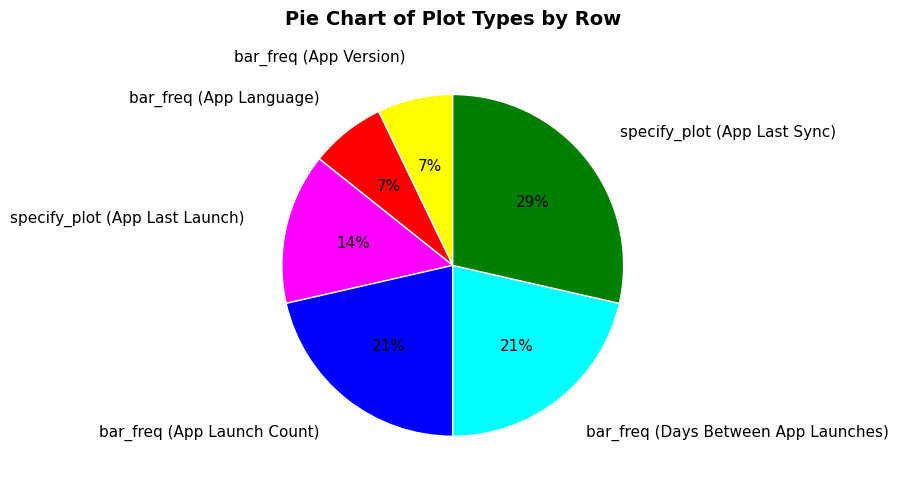

Which has a higher value, bar_freq (App Language) or bar_freq (App Launch Count)?

bar_freq (App Launch Count)